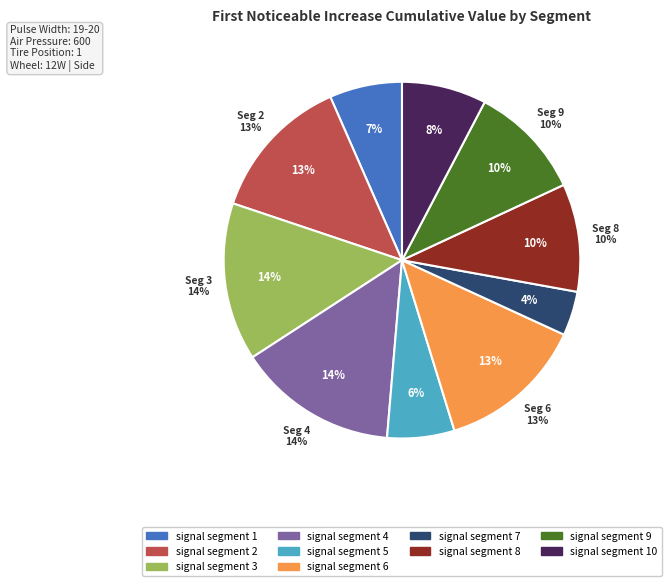

Is there a majority slice in this chart?

No